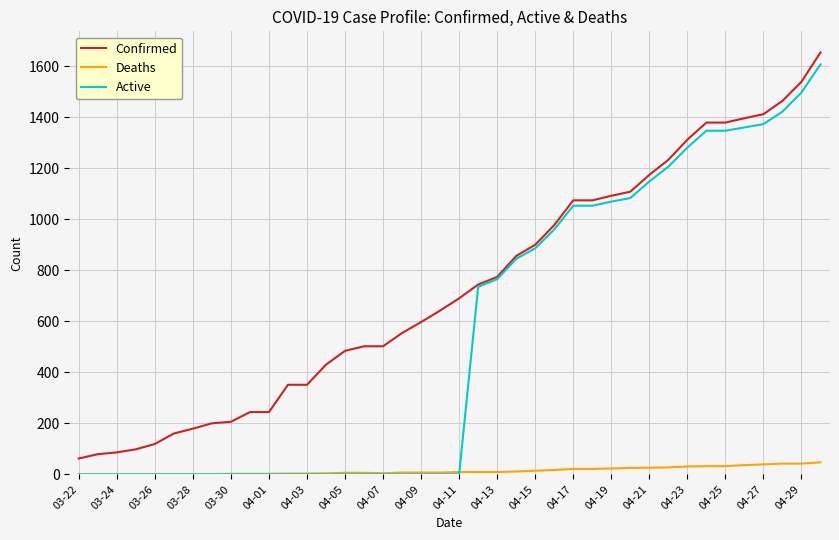

What are all the series names shown in the legend?

Confirmed, Deaths, Active